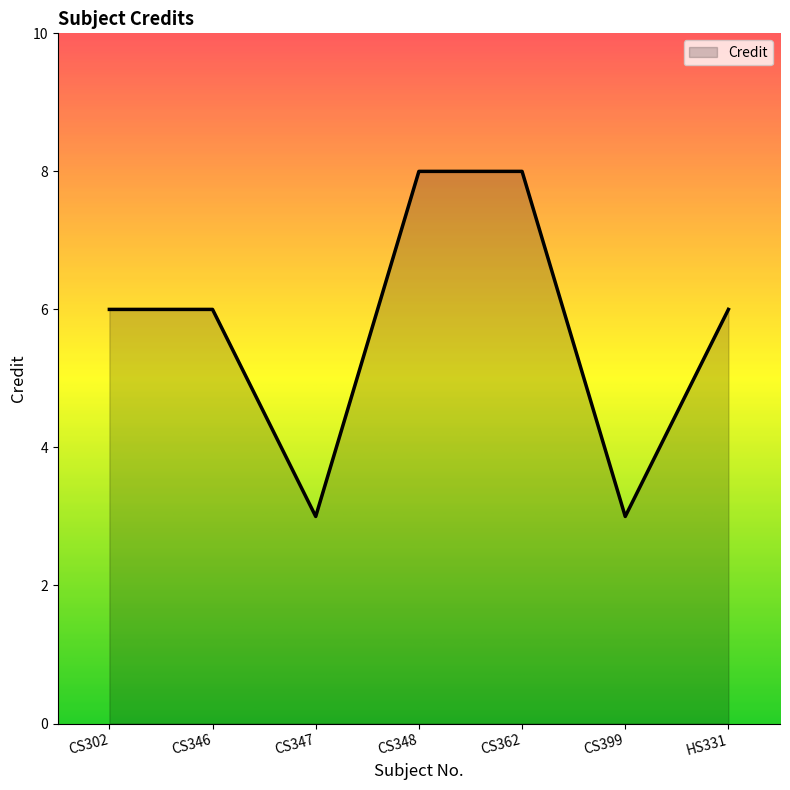

What position from the right is CS399?

2